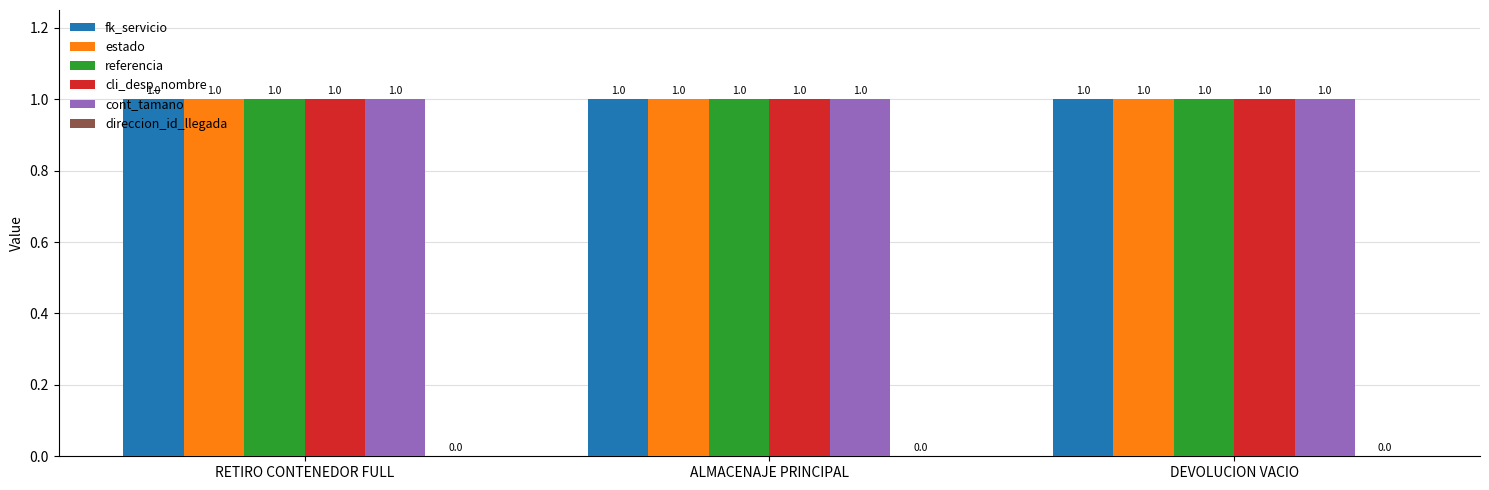

Reading right to left, extract all data points from this chart.

fk_servicio: 1	1	1
estado: 1	1	1
referencia: 1	1	1
cli_desp_nombre: 1	1	1
cont_tamano: 1	1	1
direccion_id_llegada: 0	0	0